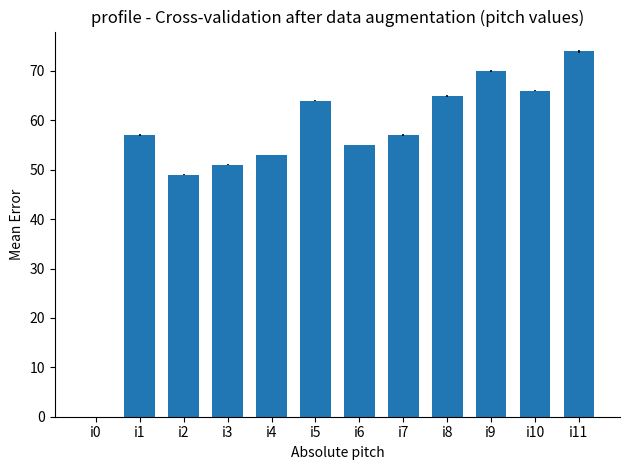

How many positive values are there?

11